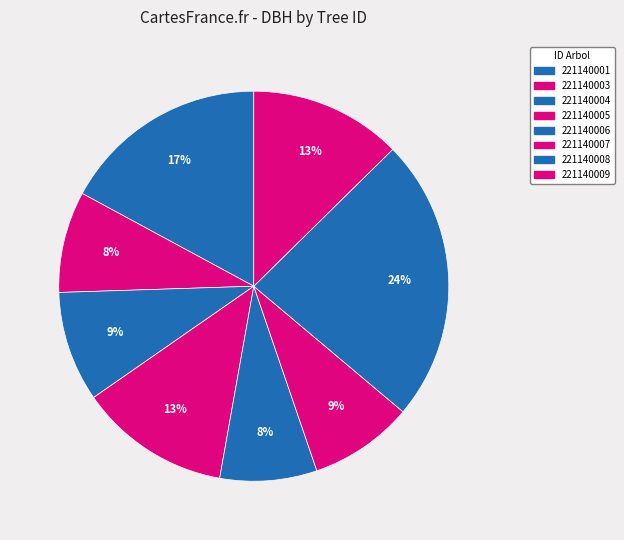

Count the number of slices in the pie.

8